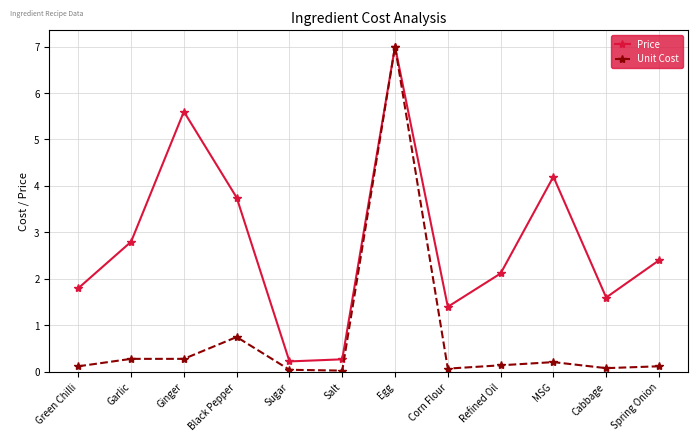

In Price, how many points are lower than both neighbors (excluding endpoints)?

3